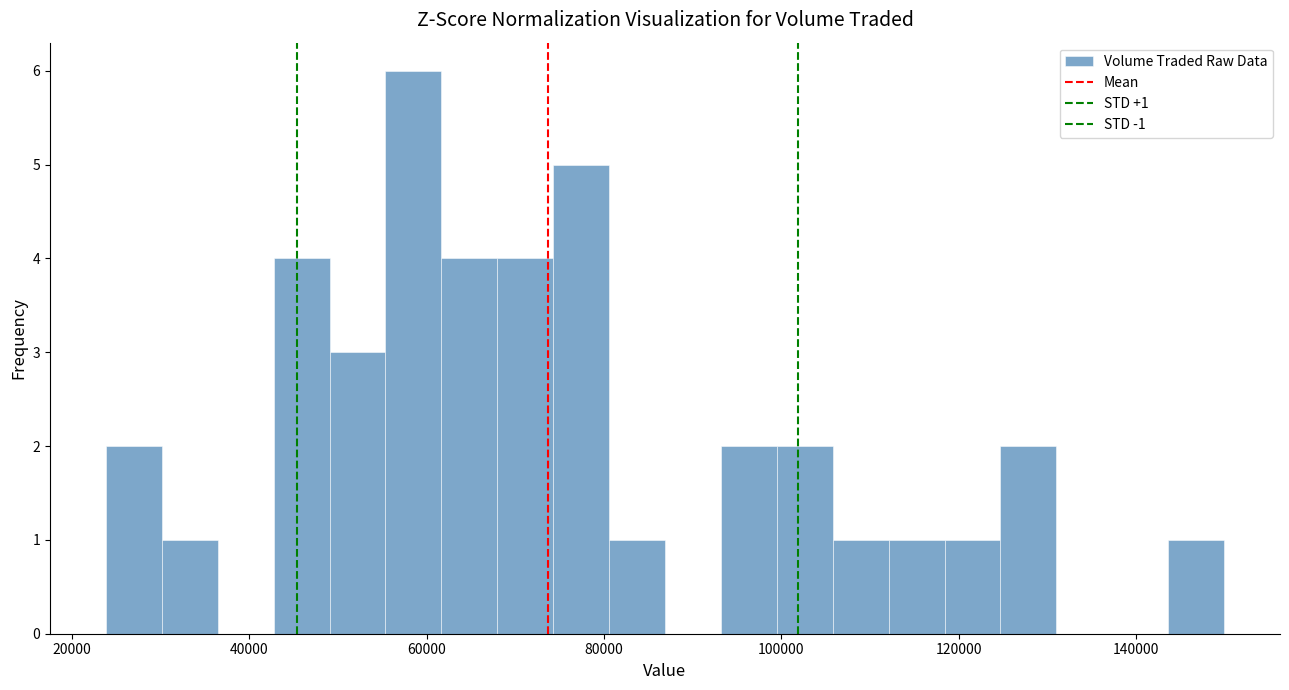

Read against the x-axis, roughly where is the centre of the tallest bar?

58000